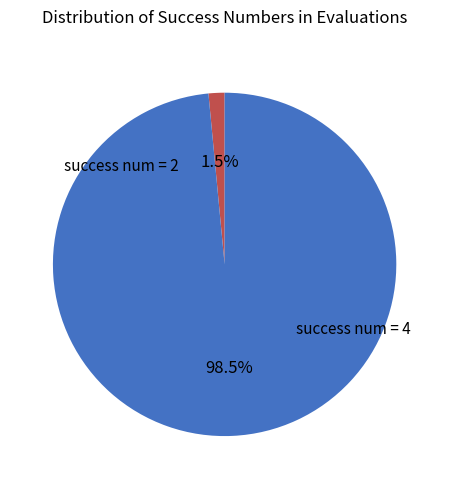

Is there a majority slice in this chart?

Yes